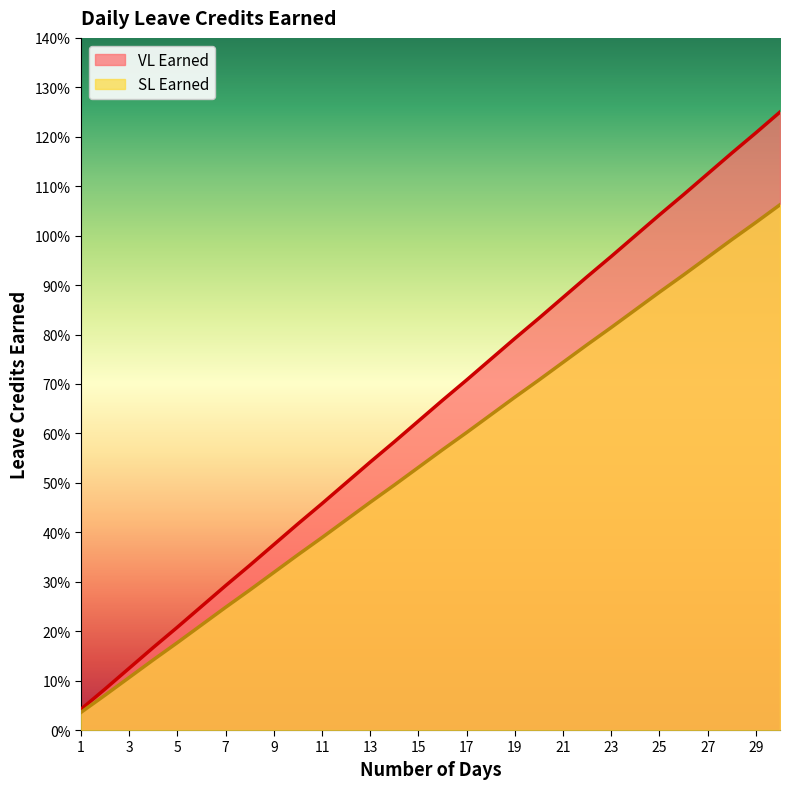

True or false: SL Earned and VL Earned intersect in this chart.

False